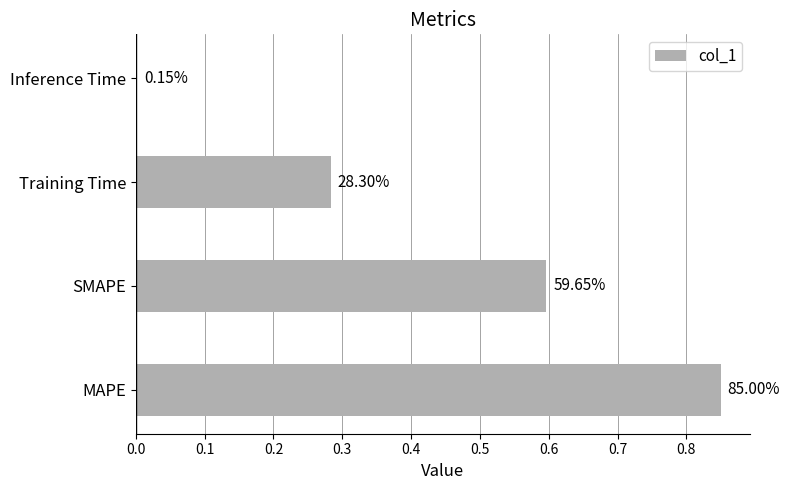

Are the bars horizontal?

Yes